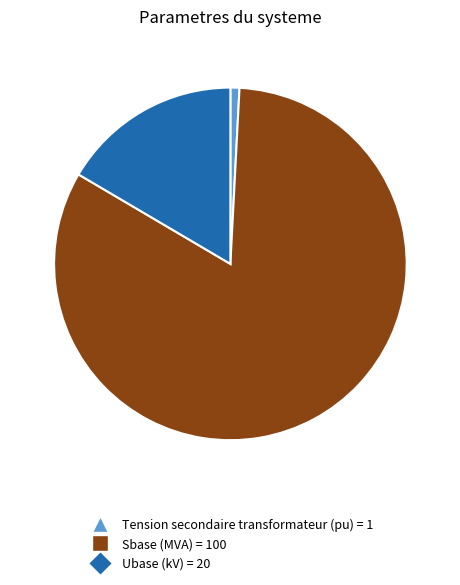

Is the sum of Tension secondaire transformateur (pu) and Ubase (kV) greater than half?

No